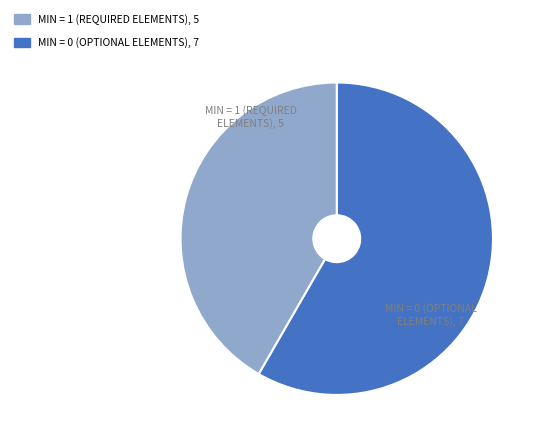

Count the number of slices in the pie.

2